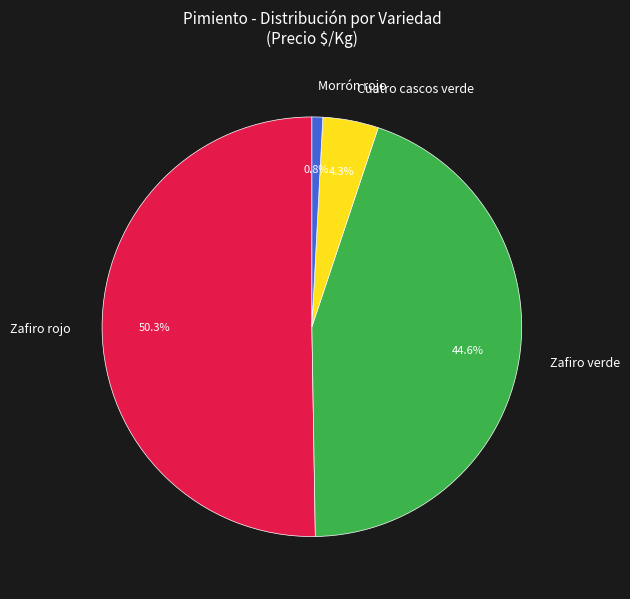

To the nearest percent, what is the average slice percentage?

25%